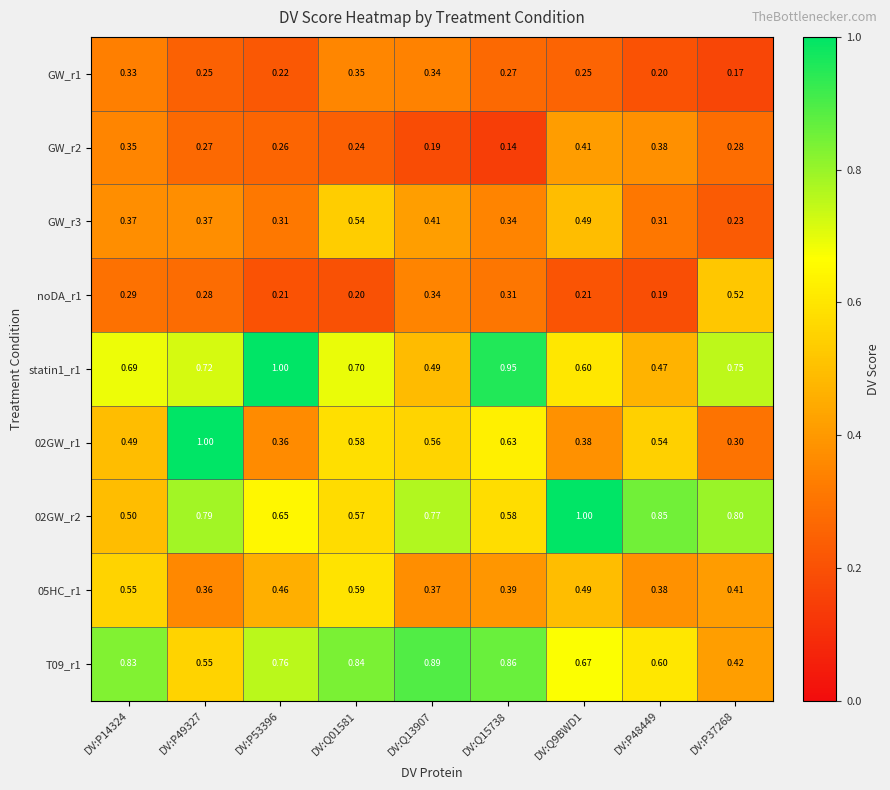

How many data points does each series have?

9